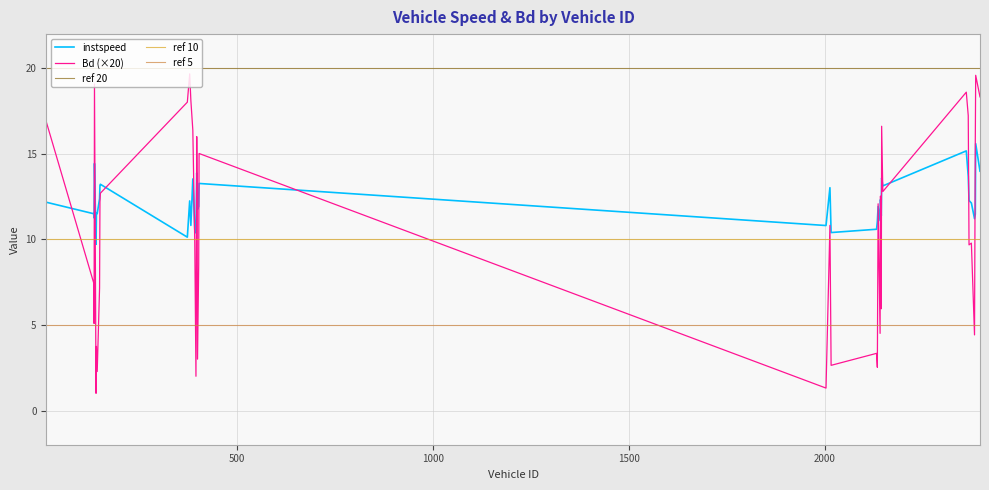

How many times do instspeed and Bd cross each other?

18